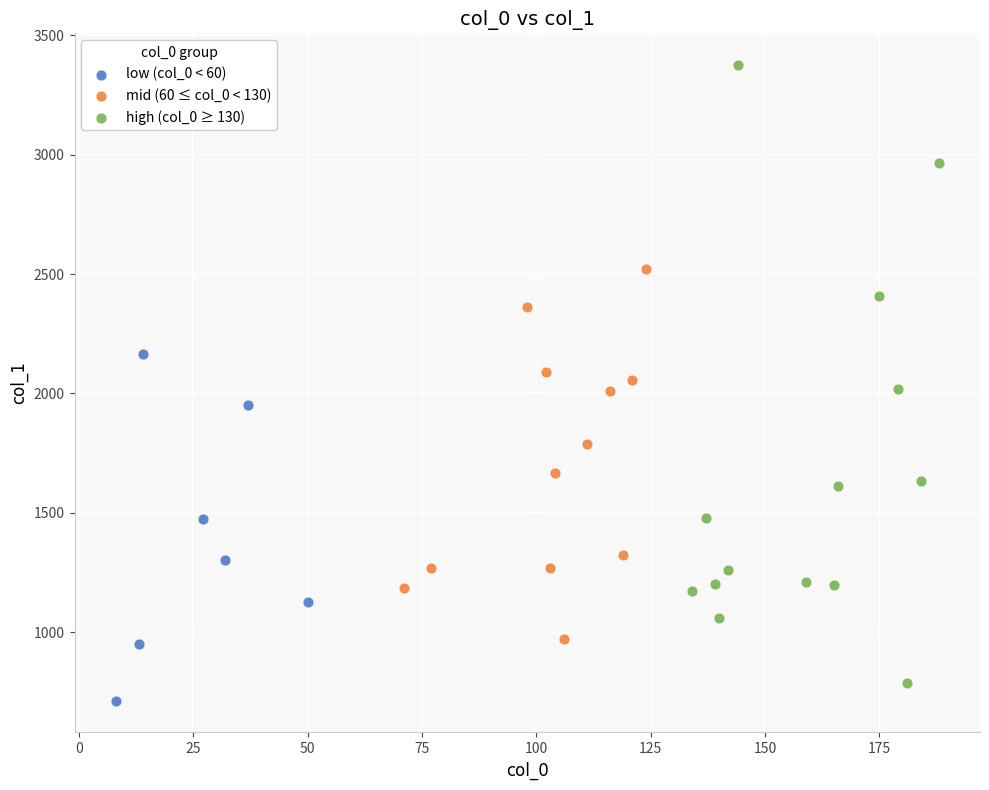

Which series contains the highest Y value?

high (col_0 ≥ 130)